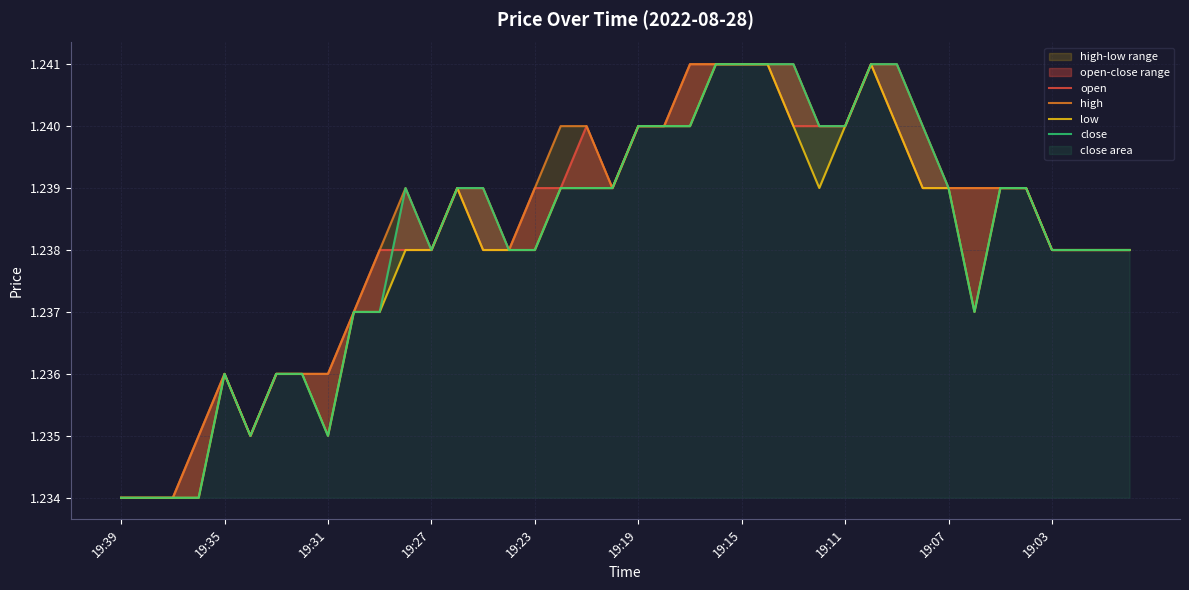

How many series are shown in this chart?

4